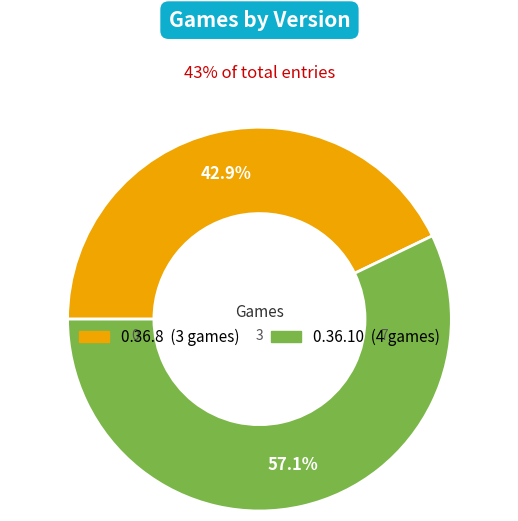

Do 0.36.10 and 0.36.8 together represent more than half of the pie?

Yes